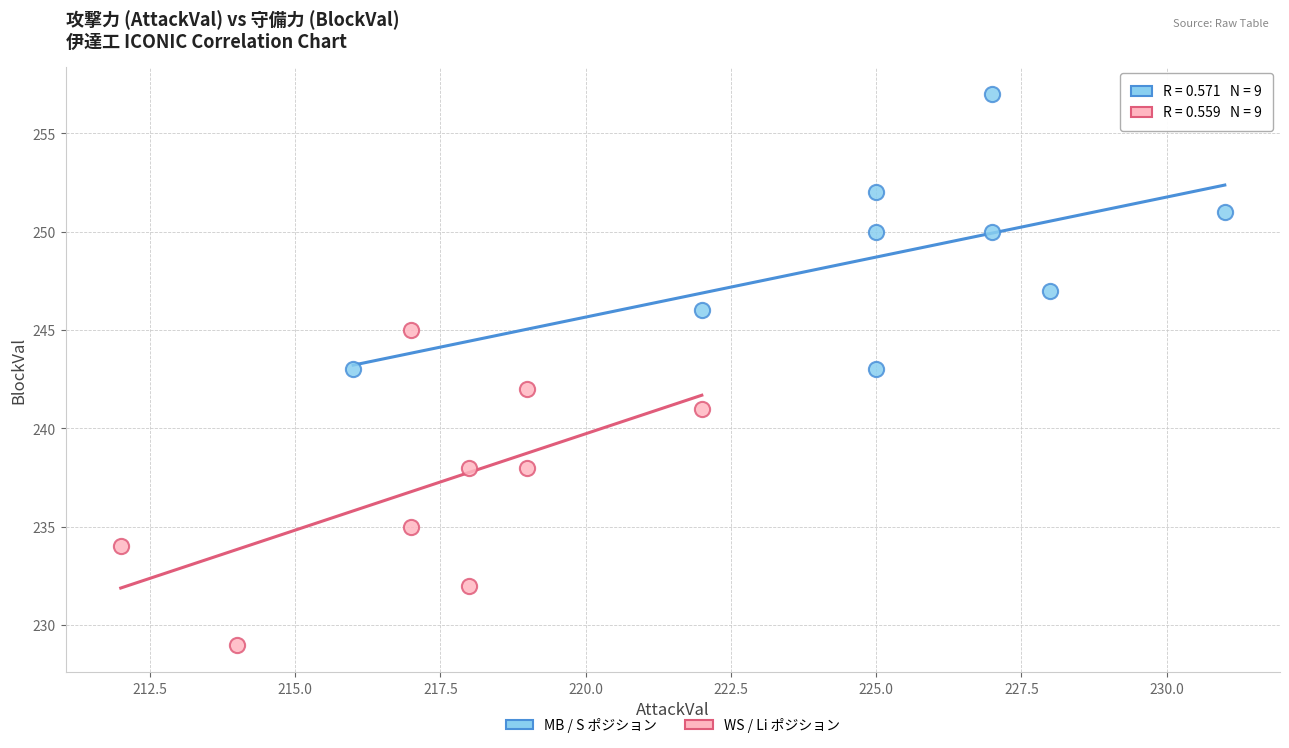

Which series has the largest Y range (max minus min)?

WS / Li ポジション